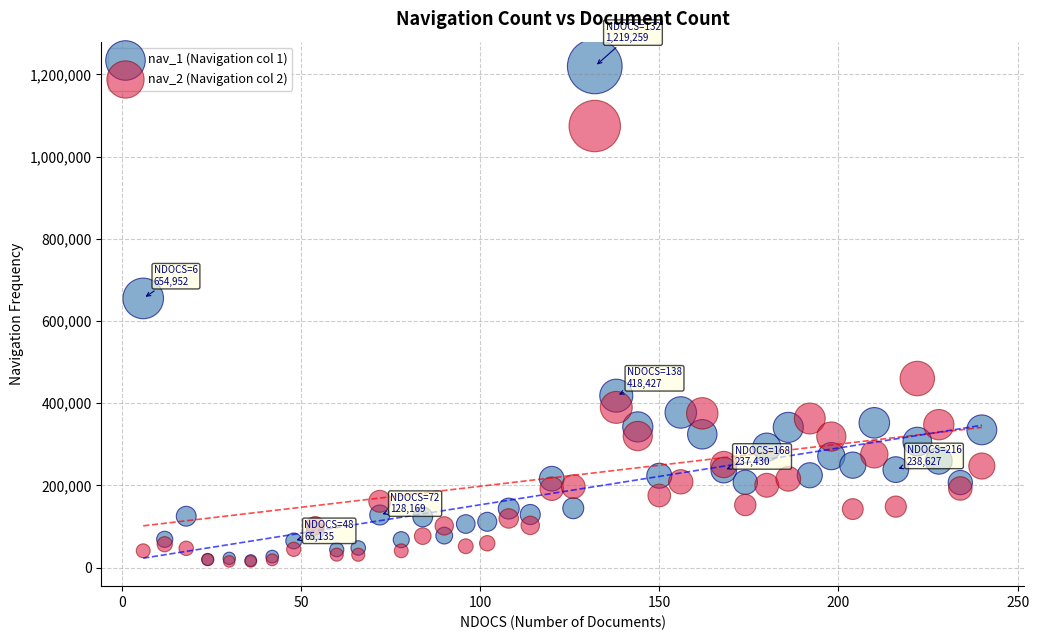

Across all series, what Y value is closest to 617283?

654952